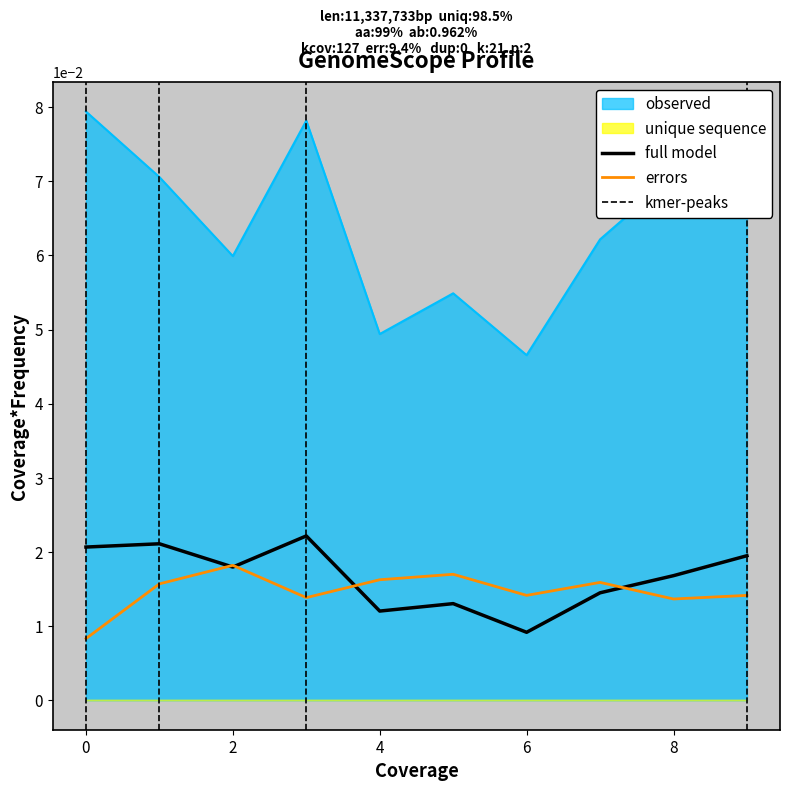

True or false: errors and observed intersect in this chart.

False